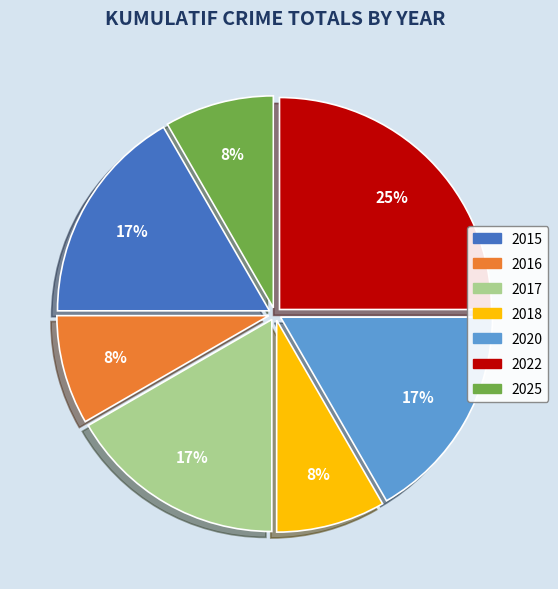

Is it true that 2018 is 22% of the pie?

False